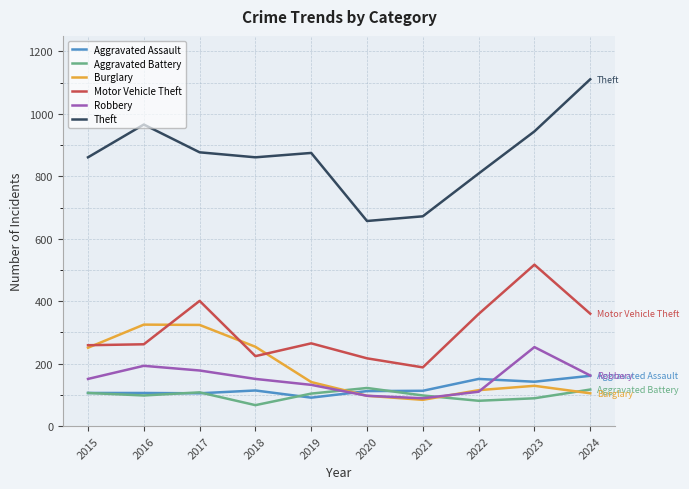

How many intersections are there between Burglary and Aggravated Battery?

3